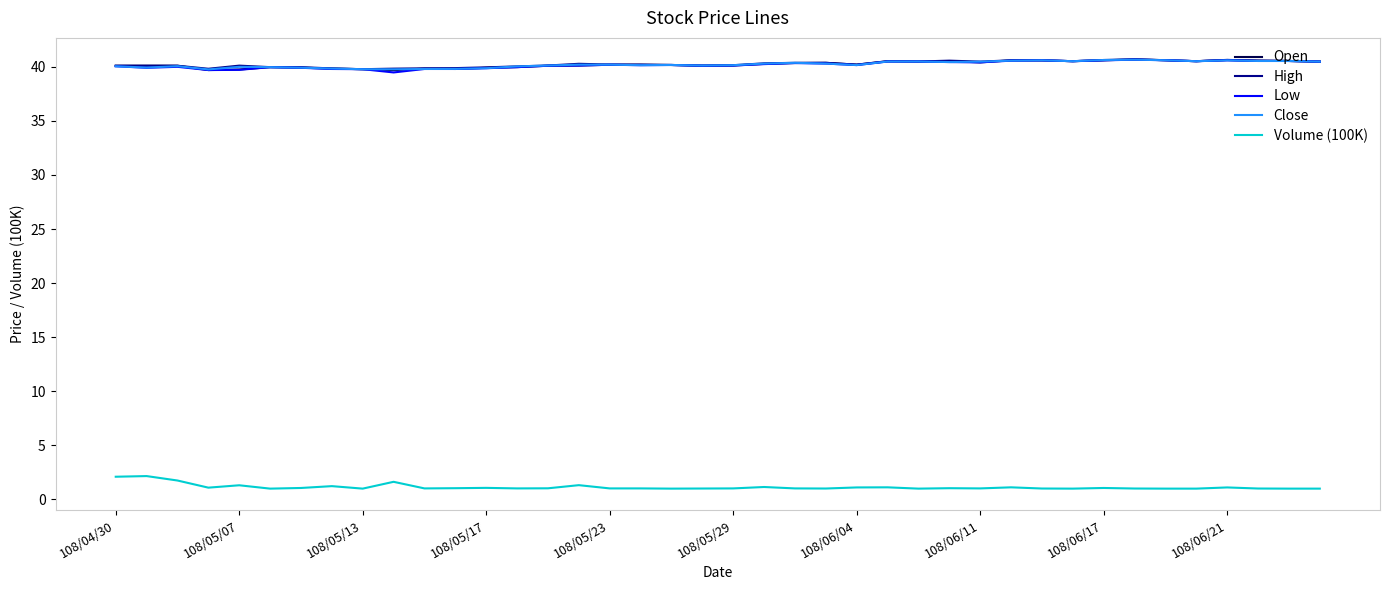

What is the smallest value displayed?

1.0